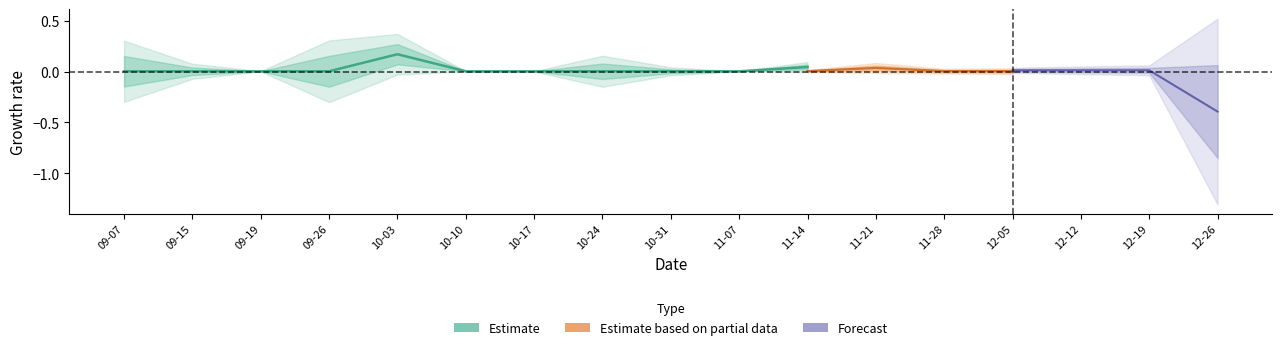

What is the label of the 4th point from the right?

10-24